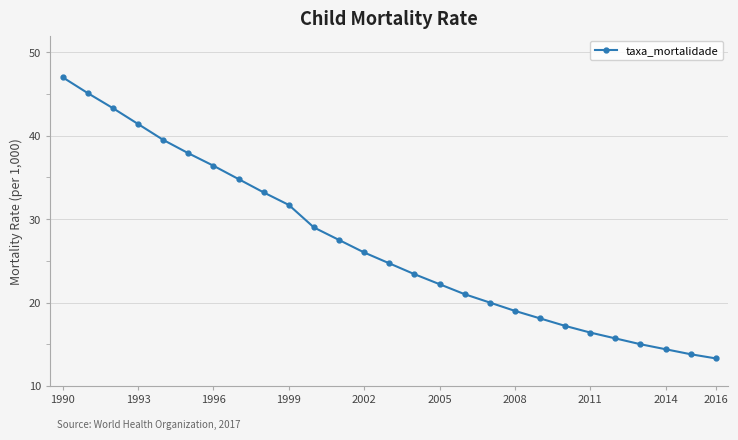

What is the sum of all values?

727.0